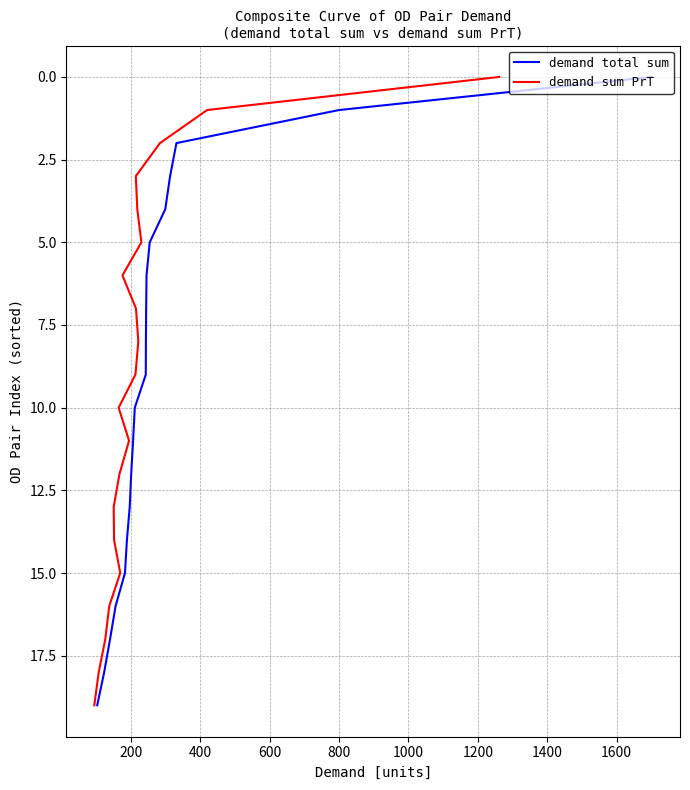

What is the label of the 16th point from the left?

15